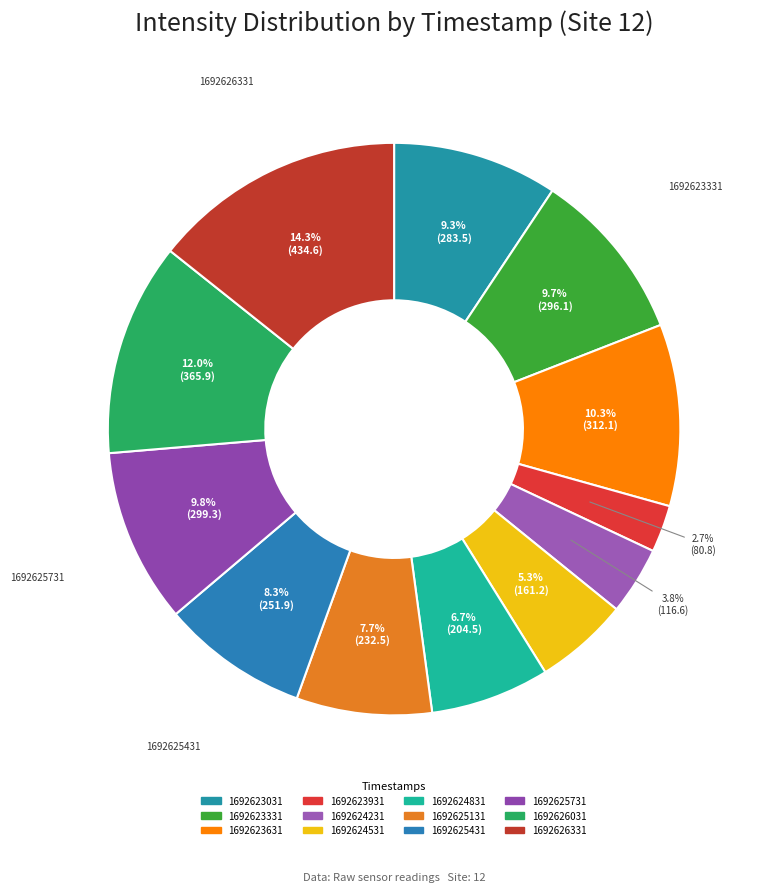

What percentage is the 1692625131 slice, to the nearest percent?

8%